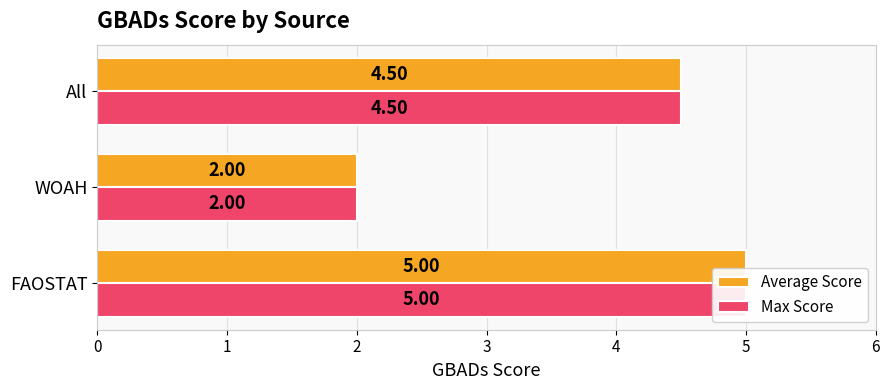

Reading right to left, transcribe all the data shown in this chart.

Average Score: 4.5	2.0	5.0
Max Score: 4.5	2.0	5.0